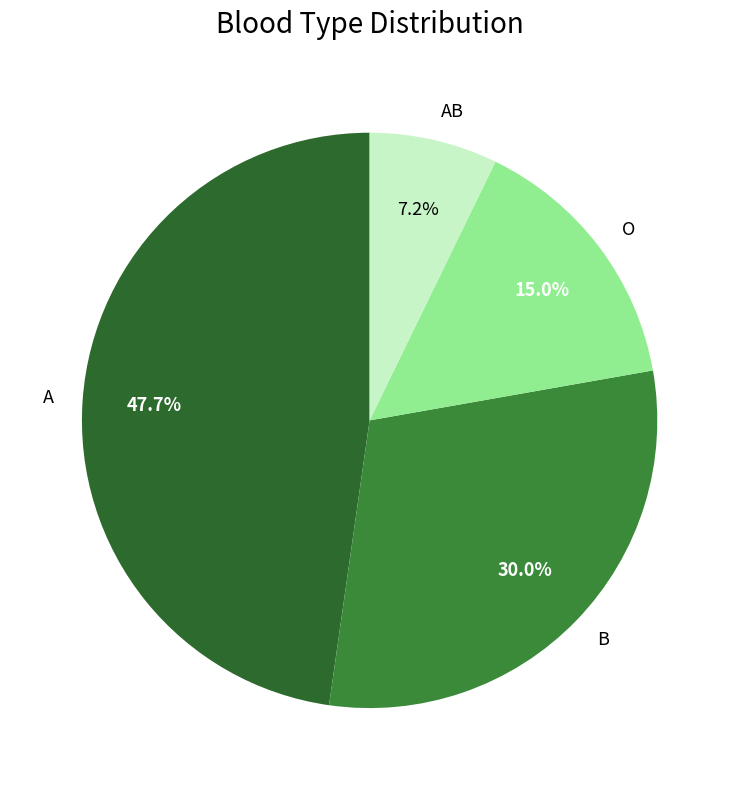

The O slice represents 1% of the pie. True or false?

False